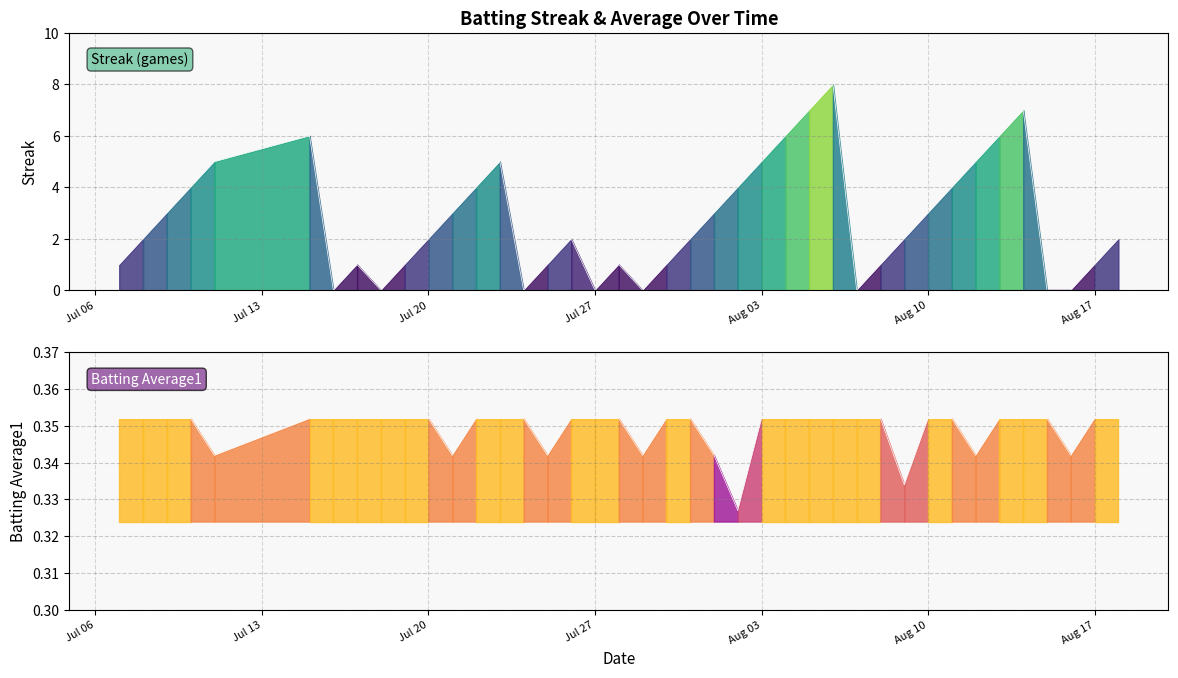

Rank the series by their average value, from highest to lowest.

Streak, Batting Average1